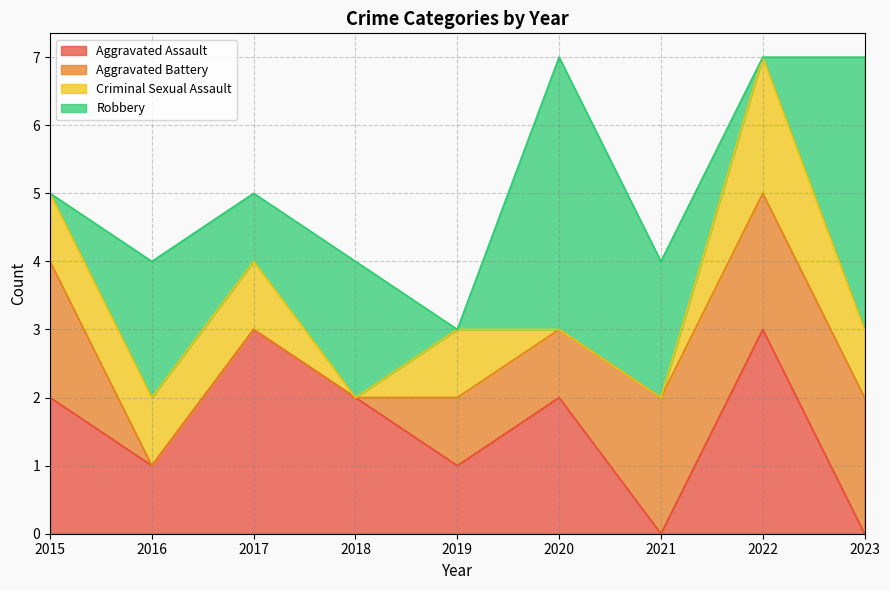

What is the value of the Aggravated Assault point at the 1st from the left?

2